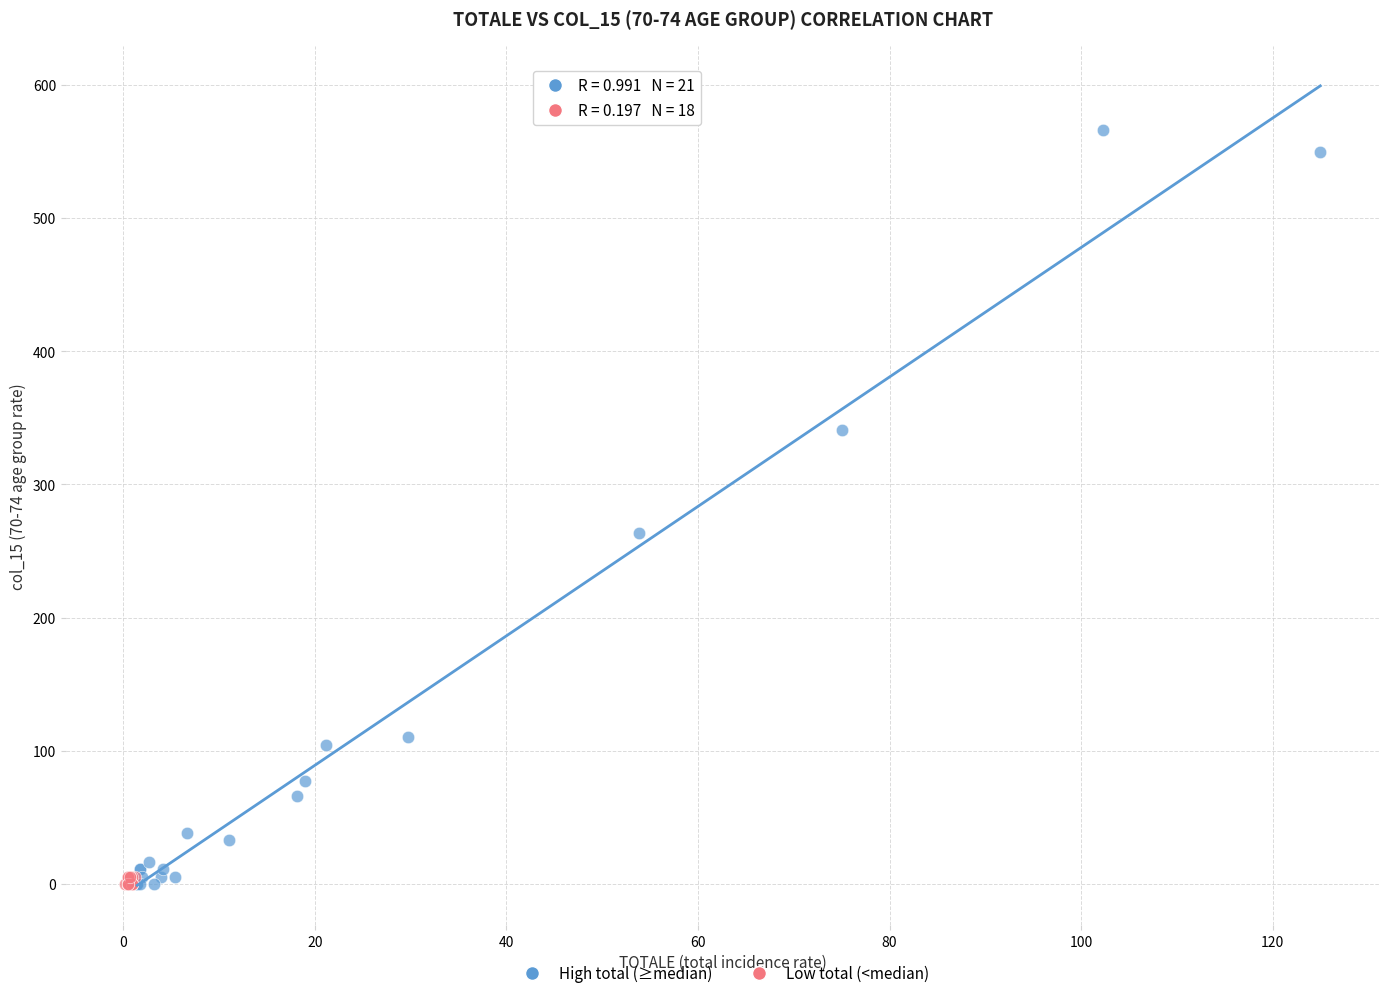

Which series contains the highest Y value?

High total (≥median)